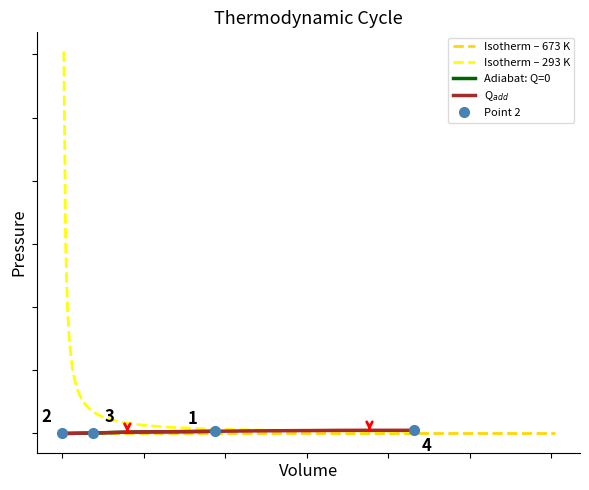

Reading left to right, transcribe all the data shown in this chart.

-0.0	9.3	19.0	29.8	40.4	51.5	62.4	73.8	84.9	94.7	104.3	113.2	120.6	126.7	132.3	138.0	143.6	150.0	156.7	164.4	173.1	181.6	190.0	197.2	203.8	209.6	214.6	219.7	224.0	228.8	232.7	238.3	243.1	246.9	249.7	250.3	250.2	249.9	251.0	253.2